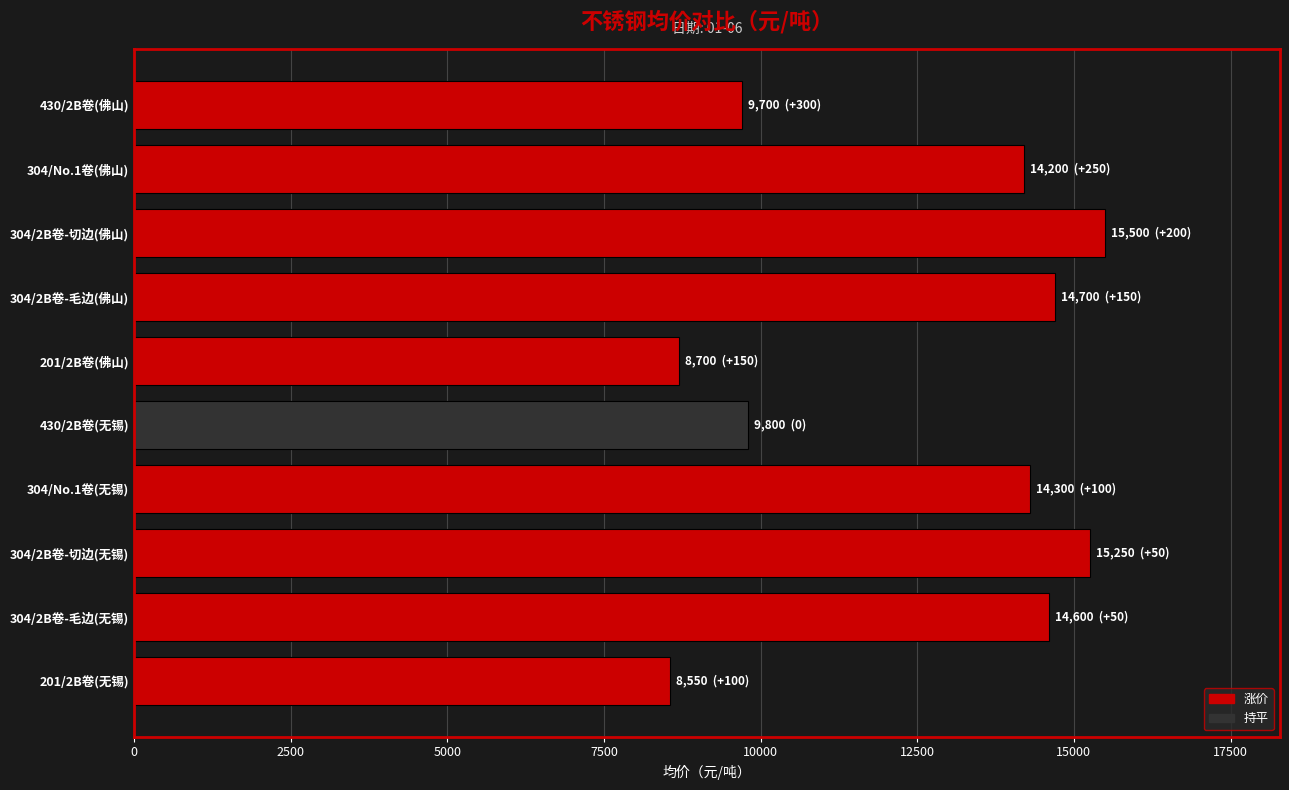

What is the ratio of the value at 304/2B卷-毛边(无锡) to the value at 304/2B卷-毛边(佛山)?

1.0